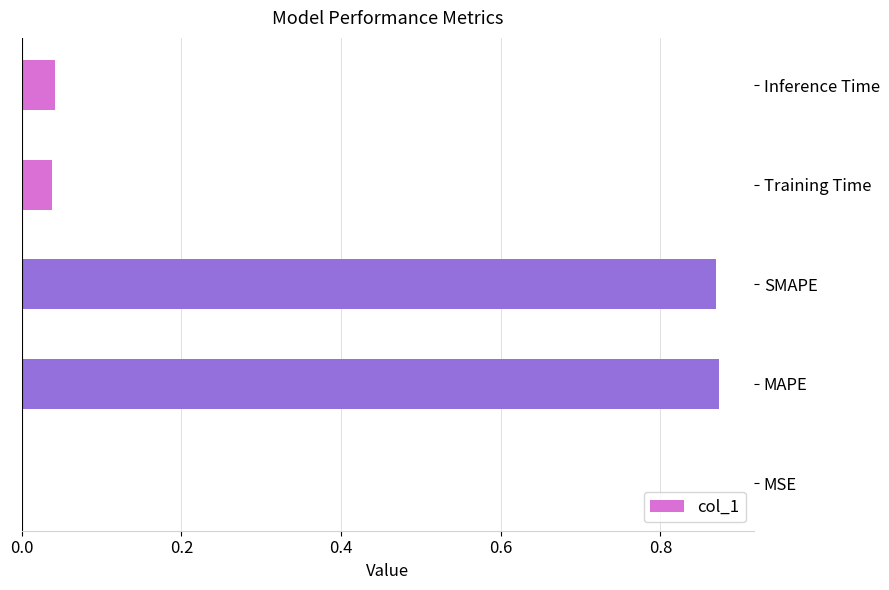

The chart shows a value of 1.6 at SMAPE. True or false?

False